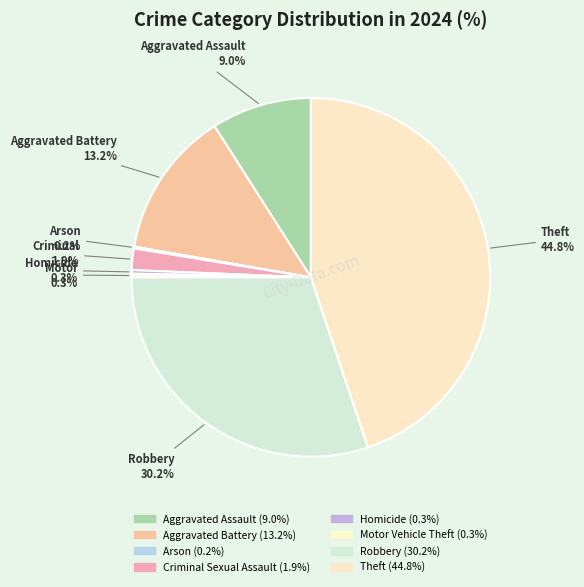

What portion of the pie excludes Motor Vehicle Theft?

99.7%